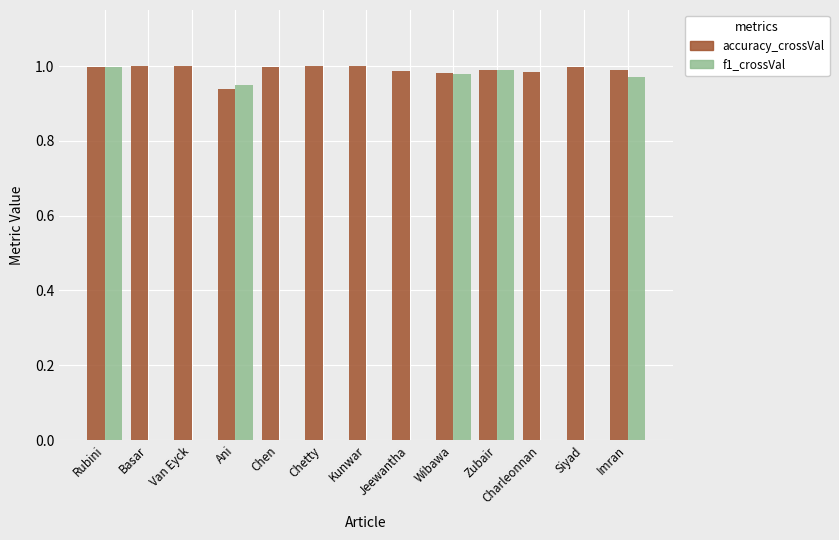

Is the value of f1_crossVal at Ani greater than the value of accuracy_crossVal at Wibawa?

No